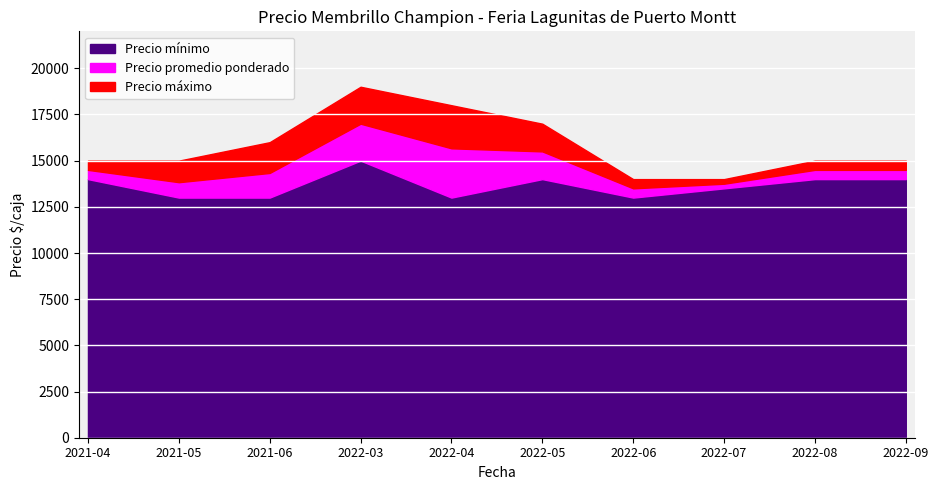

Which series has the largest total across all categories?

Precio máximo